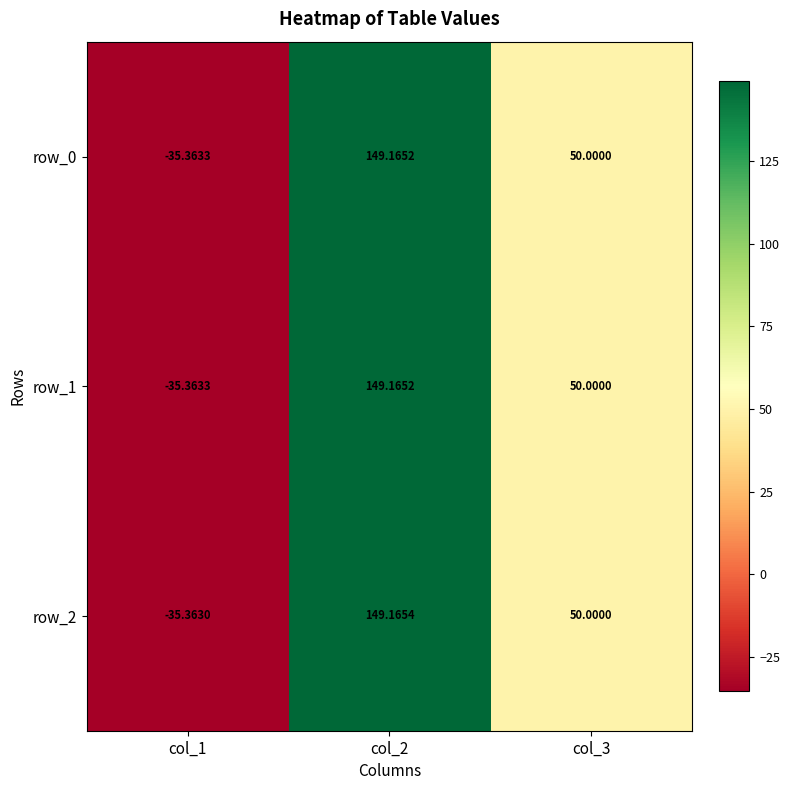

The value of row_2 at col_1 is -35.4. True or false?

True